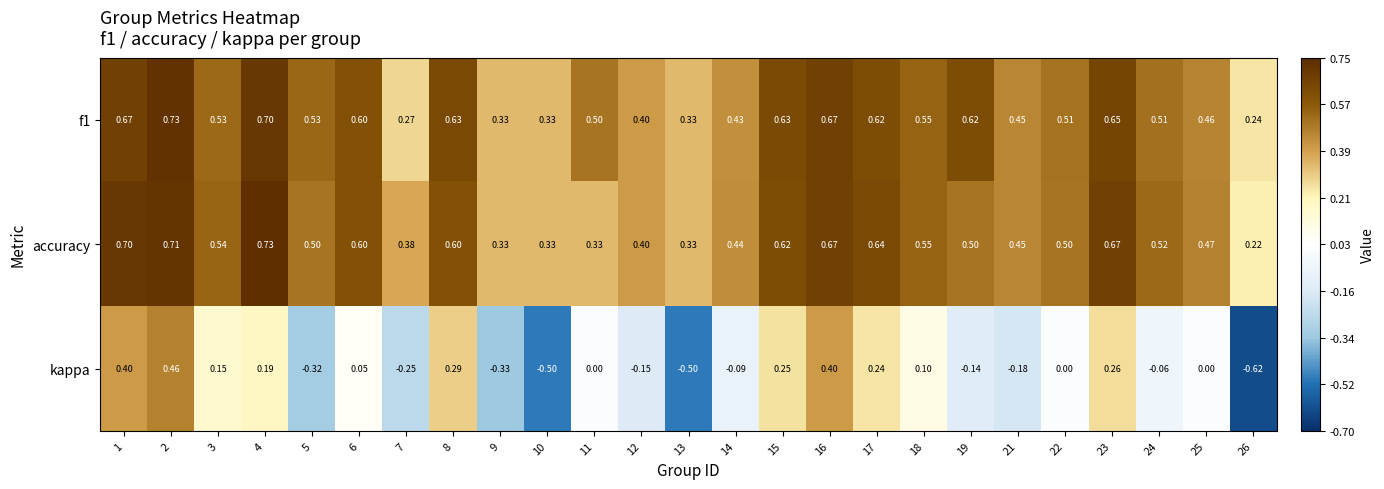

How many categories are shown in the chart?

25